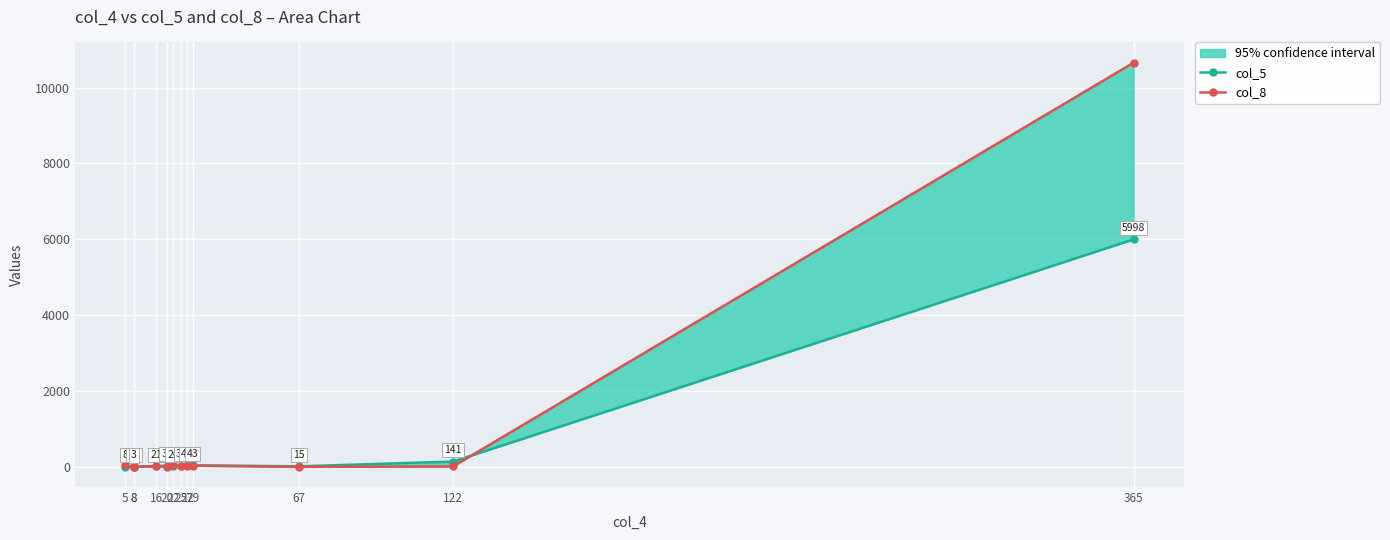

Does the chart display data point markers on the line(s)?

Yes